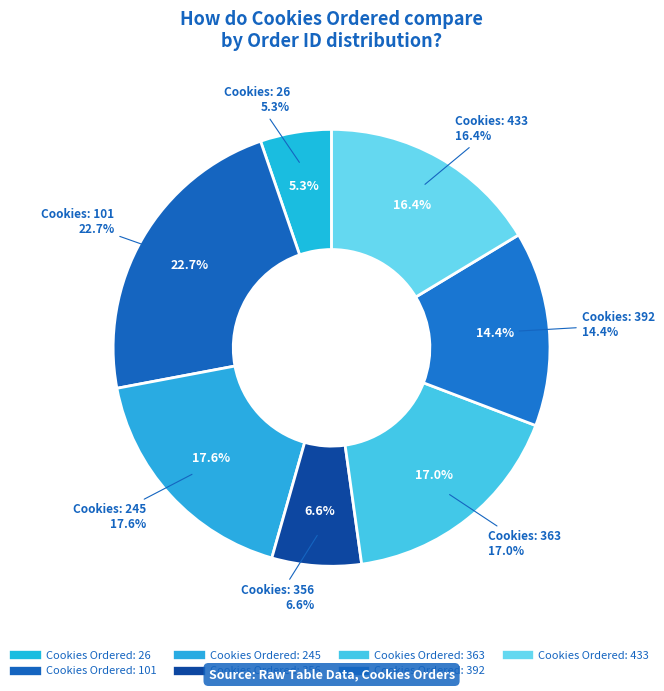

To the nearest percent, what is the average slice percentage?

14%